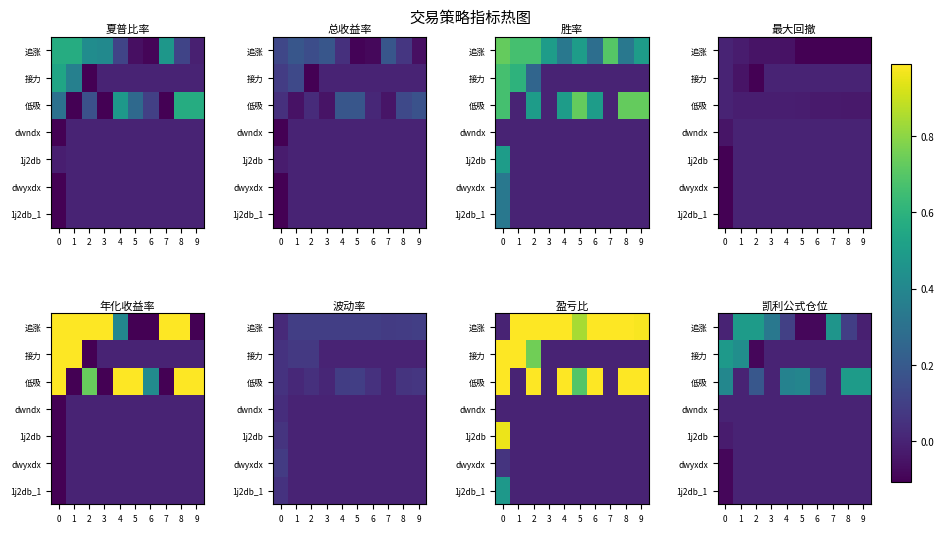

List the series in order of their peak value, highest first.

追涨, 低吸, 接力, dwndx, 1j2db, dwyxdx, 1j2db_1